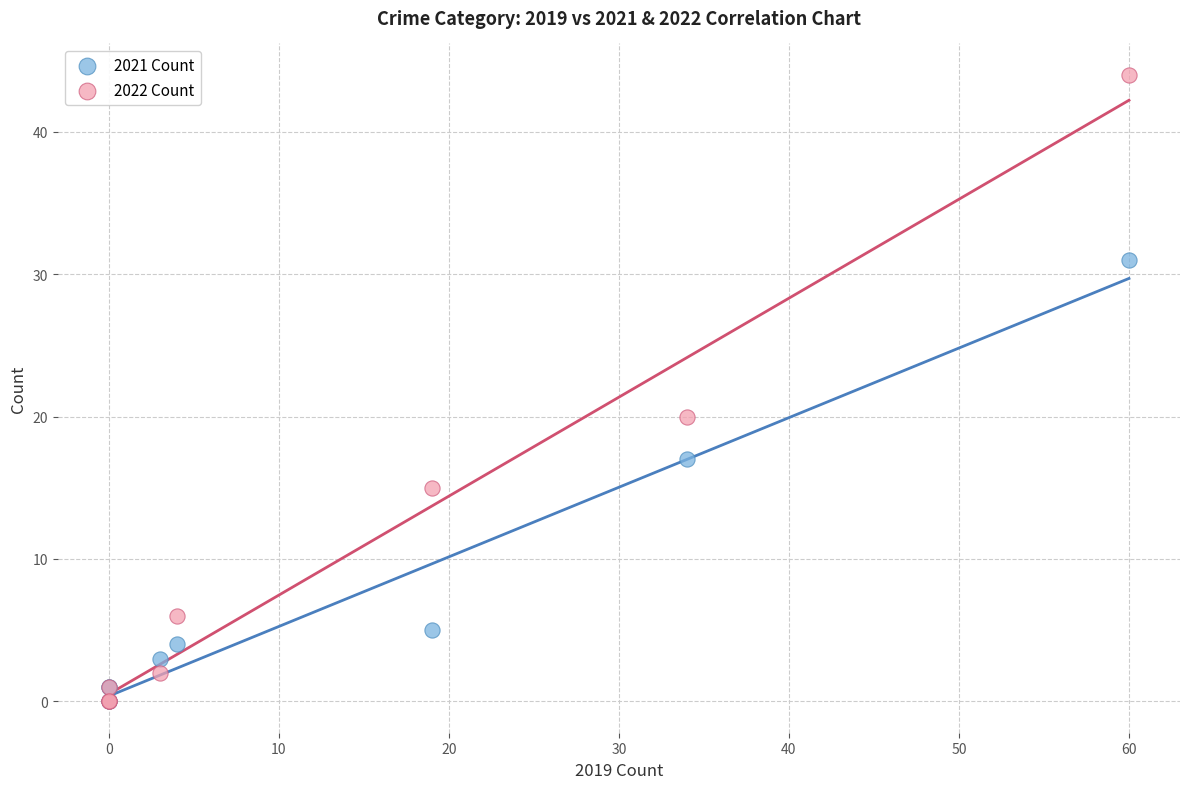

Which series has the widest spread of Y values?

2022 Count